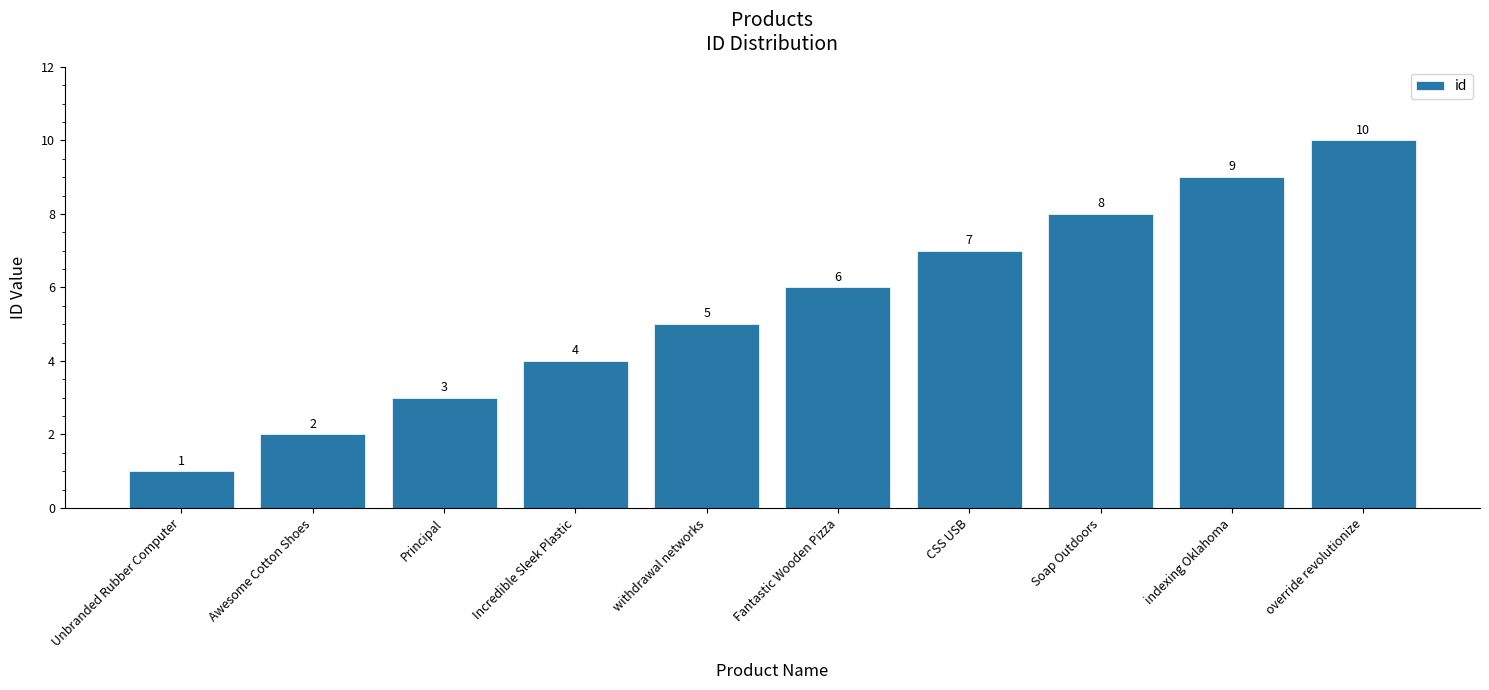

What value does the data have at CSS USB?

7